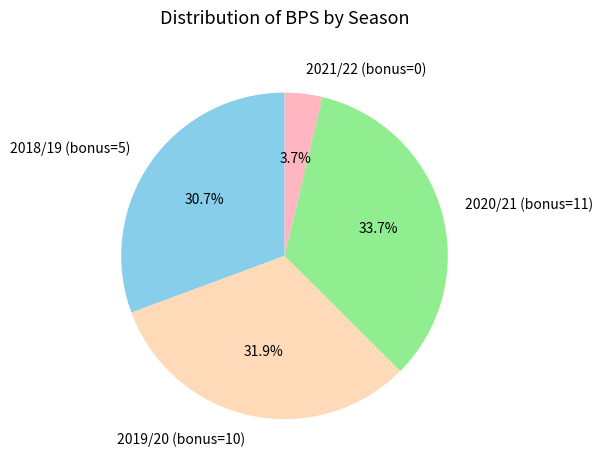

Does 2020/21 (bonus=11) account for over 50% of the chart?

No